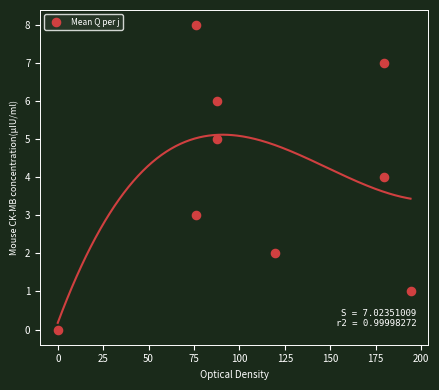

What is the average Y value?

4